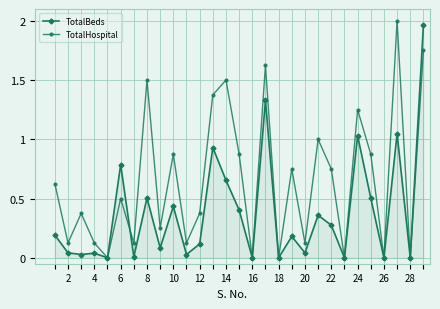

What are all the series names shown in the legend?

TotalBeds, TotalHospital